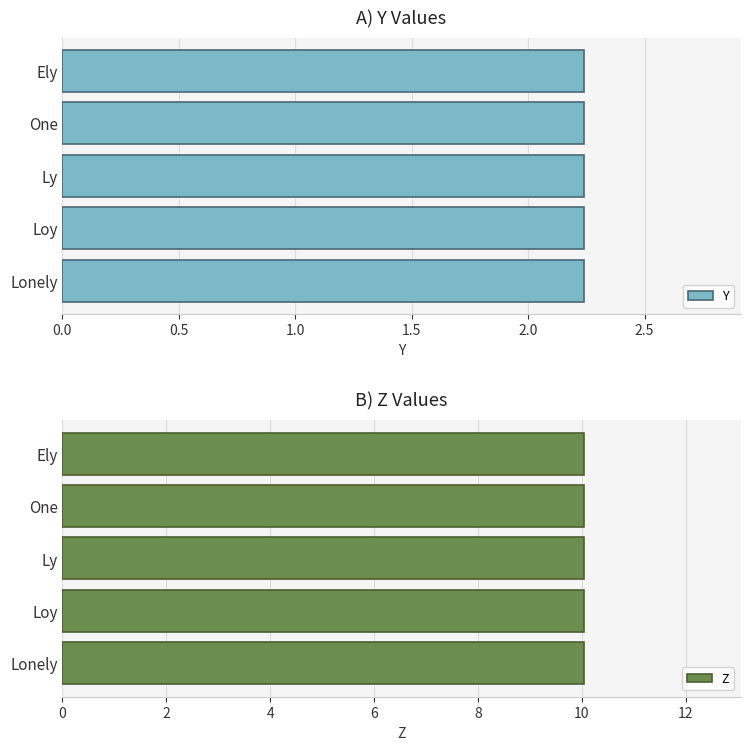

What is the difference between the highest and lowest values at Loy?

7.8